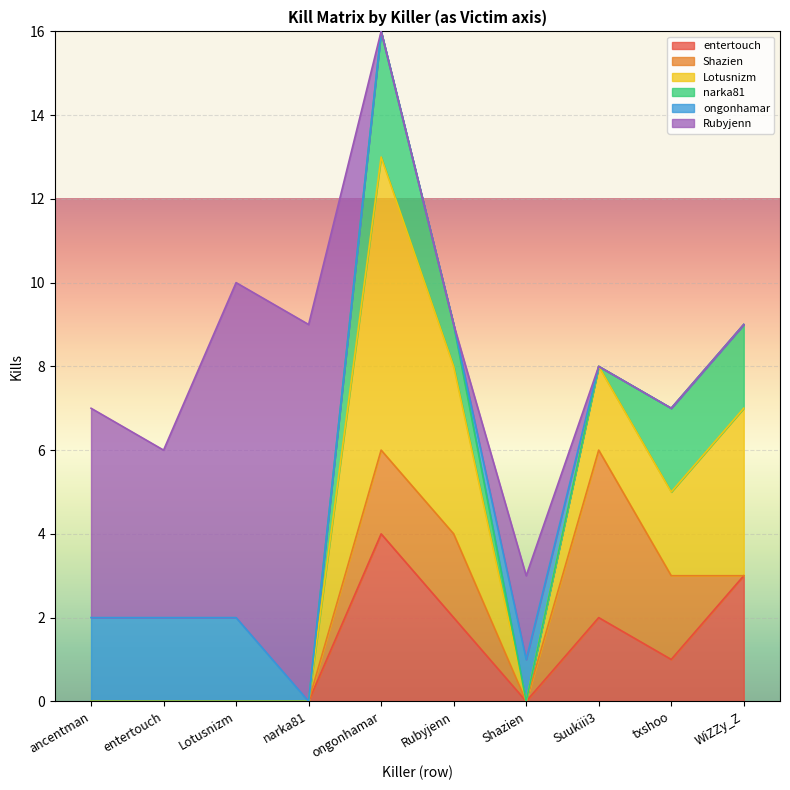

In Lotusnizm, how many points are higher than both neighbors (excluding endpoints)?

1